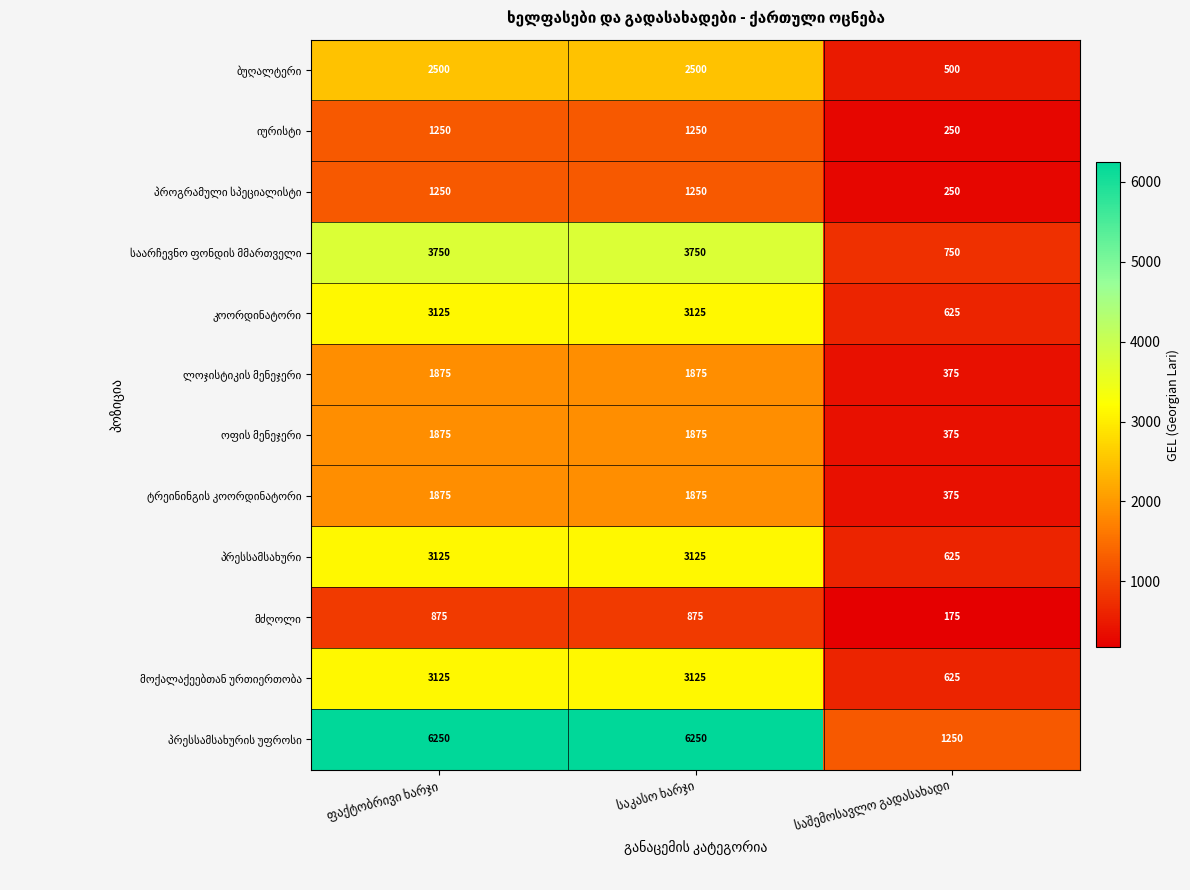

What is the greatest value displayed?

6250